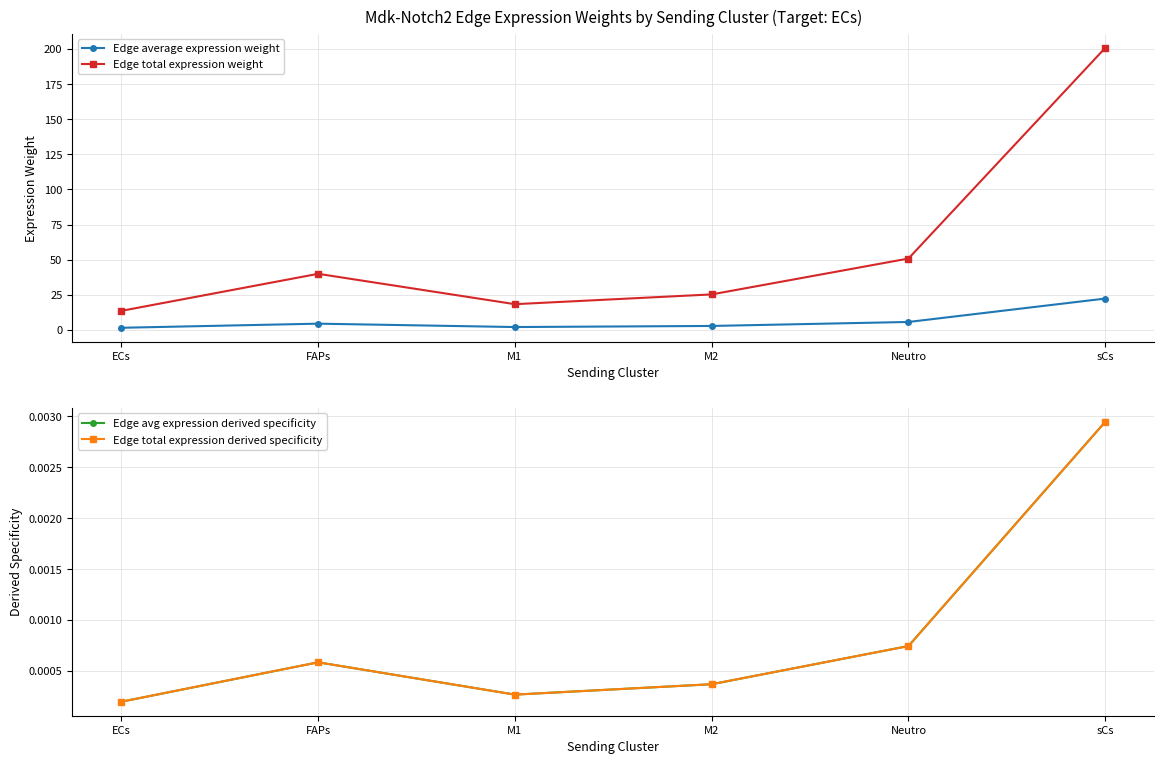

In Edge average expression weight, how many points are higher than both neighbors (excluding endpoints)?

1